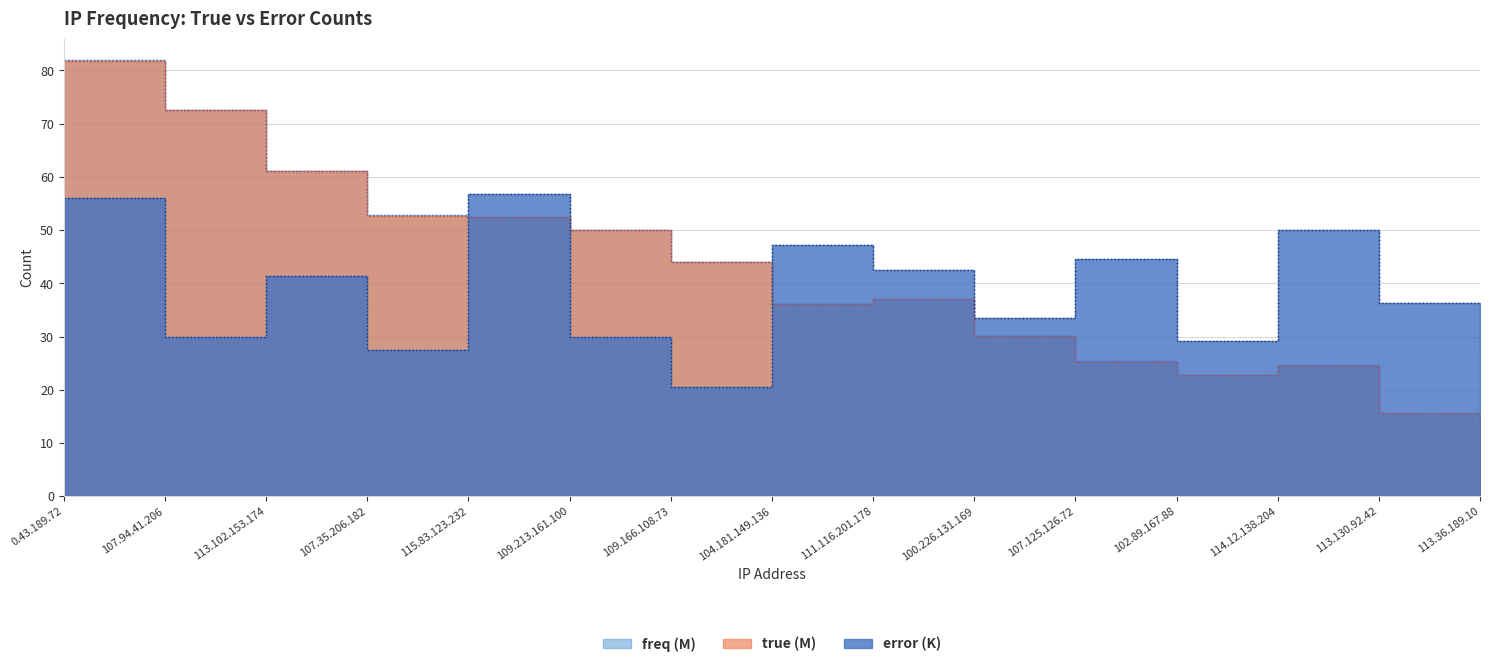

What are all the series names shown in the legend?

true, error, freq